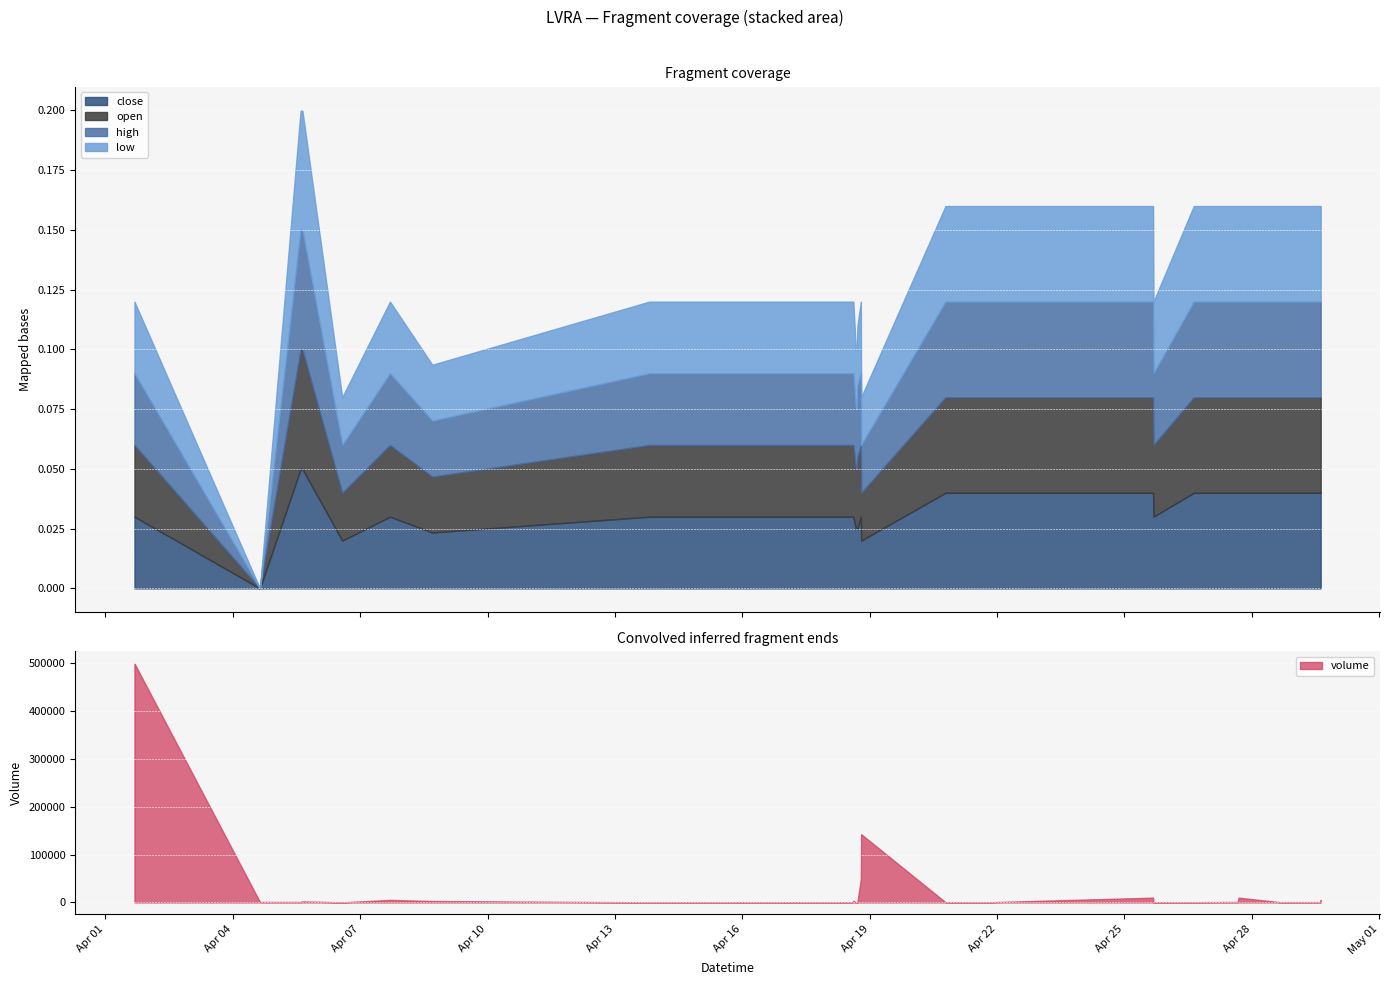

Which series has the largest total across all categories?

volume